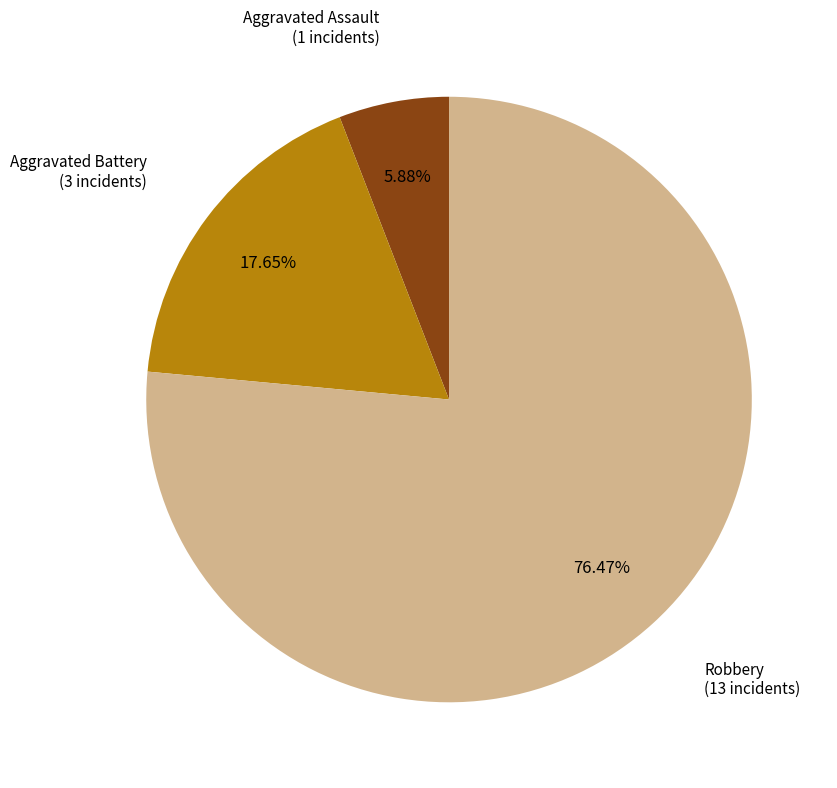

How many segments does this pie chart have?

3